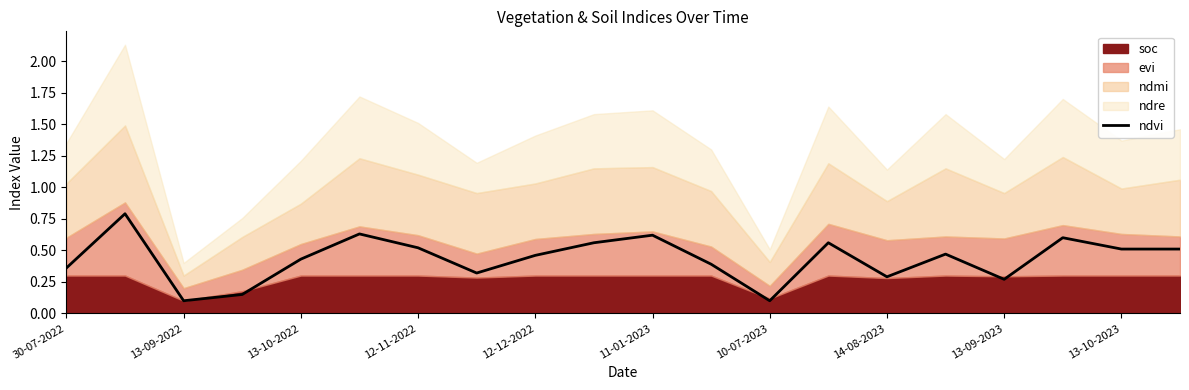

The chart shows a value of 0.6 at 17. True or false?

True